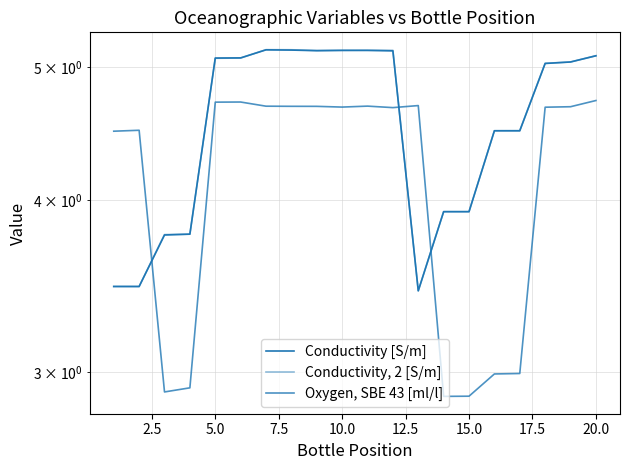

Does the chart display data point markers on the line(s)?

No